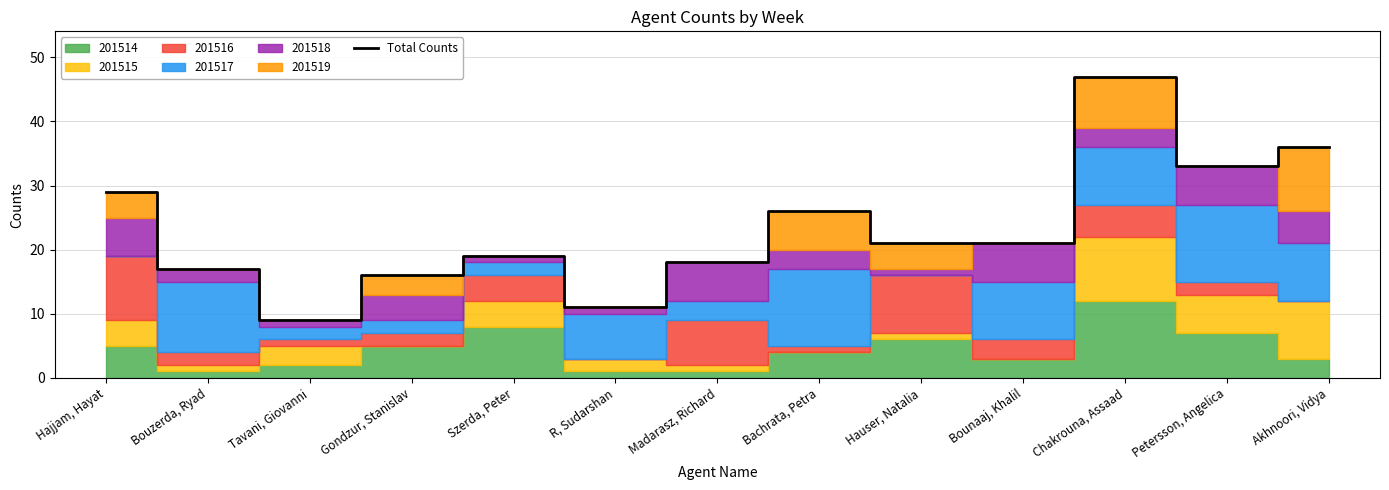

Rank the categories by value from highest to lowest.

Chakrouna, Assaad, Akhnoori, Vidya, Petersson, Angelica, Hajjam, Hayat, Bachrata, Petra, Hauser, Natalia, Bounaaj, Khalil, Szerda, Peter, Madarasz, Richard, Bouzerda, Ryad, Gondzur, Stanislav, R, Sudarshan, Tavani, Giovanni